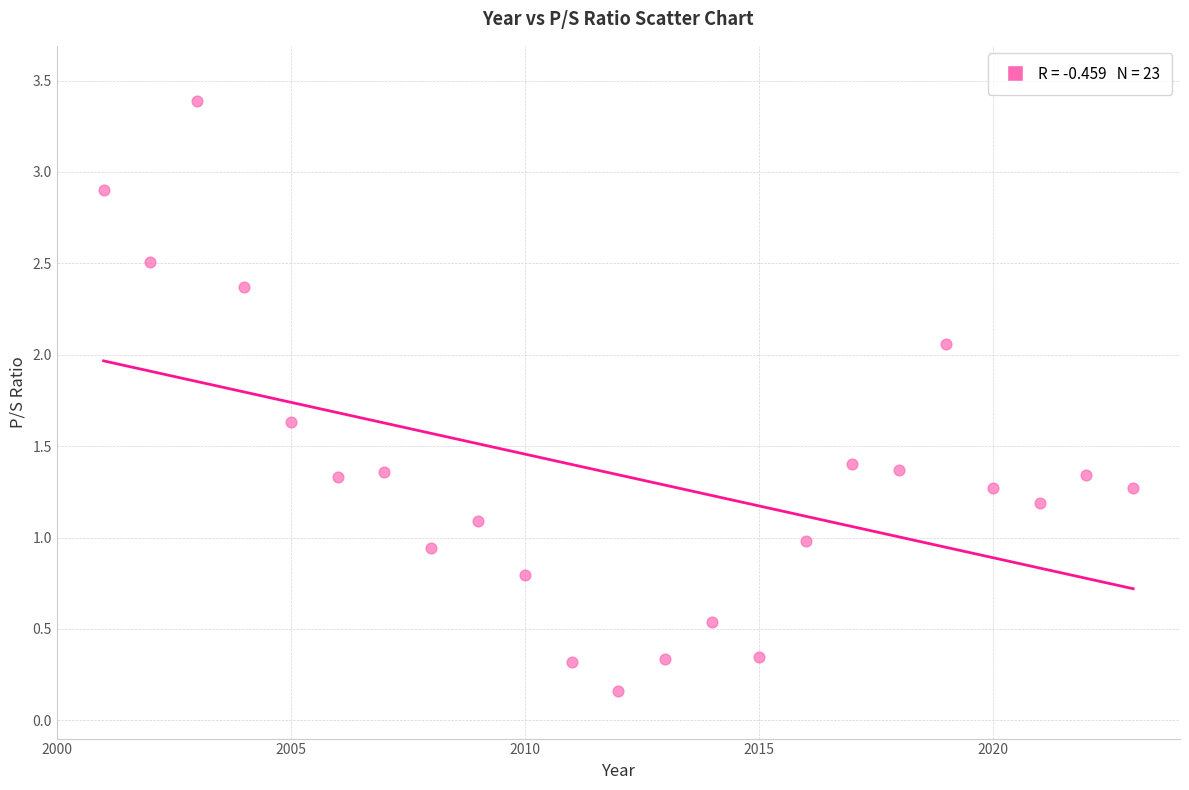

What is the range of X values (max minus min)?

22.0